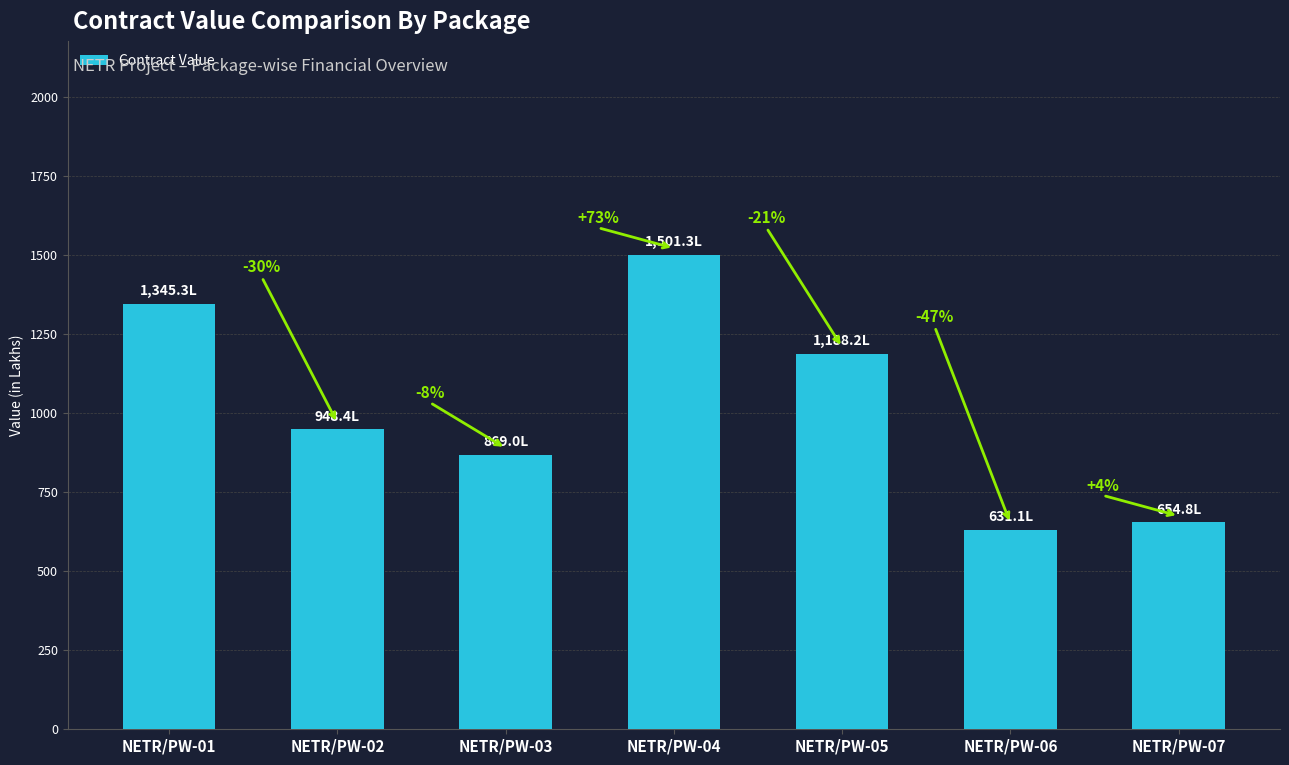

Does the chart contain any negative values?

No